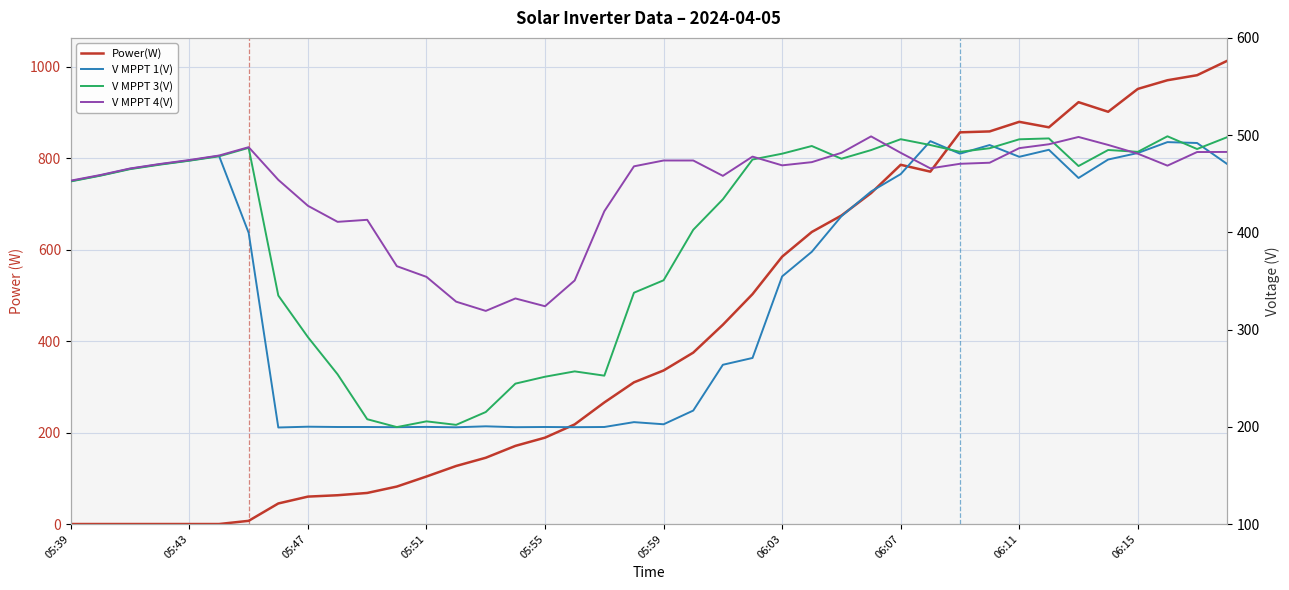

The value of Power(W) at 33 is 175.9. True or false?

False